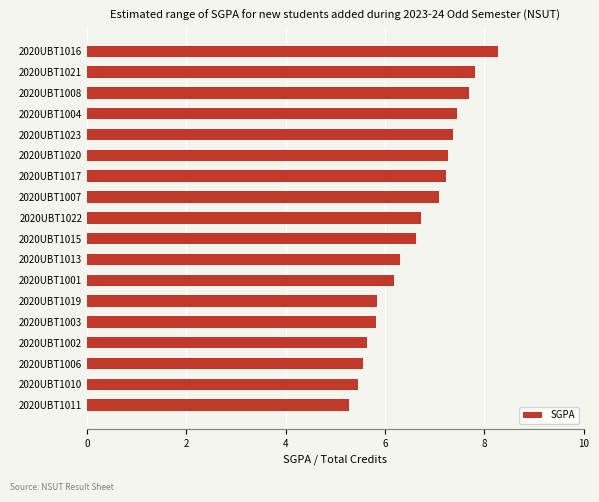

What is the change in value from 2020UBT1010 to 2020UBT1003?

+0.4